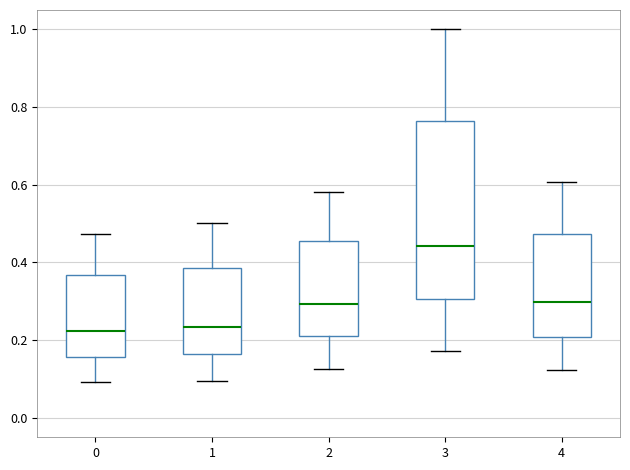

Reading left to right, read every box against the y-axis: the position of its median line, the range the box covers, and the ends of its whiskers. The values are not printed on the chart, so give them approximately, as read against the axis.

0: median 0.22, box 0.16 to 0.36, whiskers 0.10 to 0.48
1: median 0.24, box 0.16 to 0.38, whiskers 0.10 to 0.50
2: median 0.30, box 0.20 to 0.46, whiskers 0.12 to 0.58
3: median 0.44, box 0.30 to 0.76, whiskers 0.18 to 1.00
4: median 0.30, box 0.20 to 0.48, whiskers 0.12 to 0.60